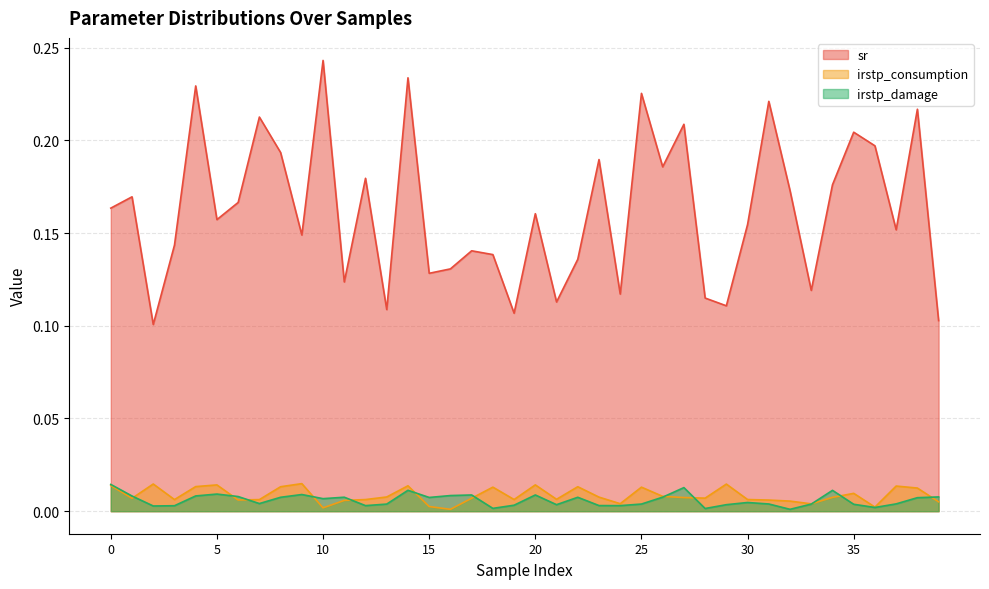

The irstp_damage series shows 0.0 at 10. True or false?

True